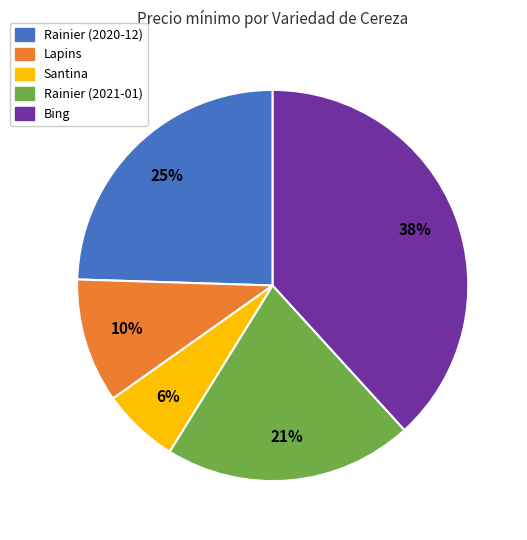

The Lapins slice represents 1% of the pie. True or false?

False